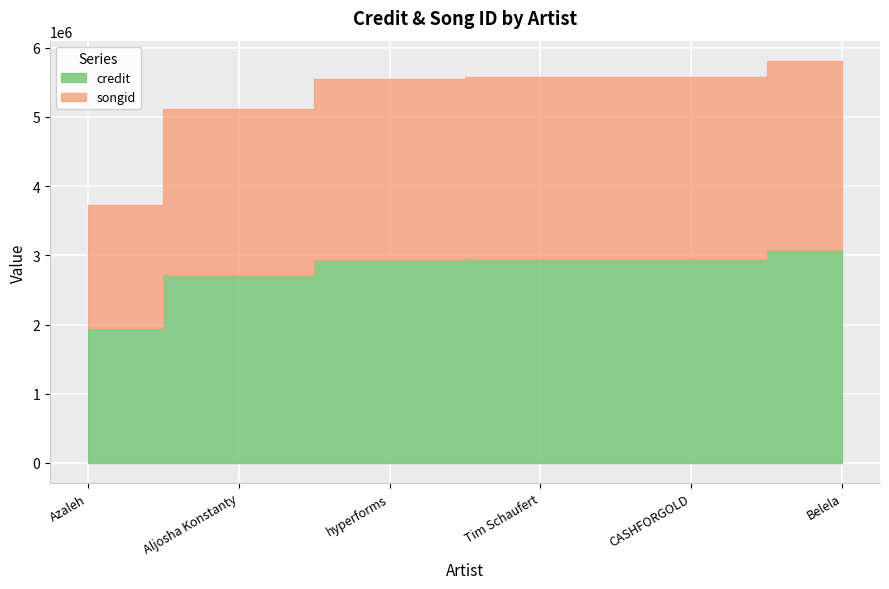

Which series has the largest range (max minus min)?

credit